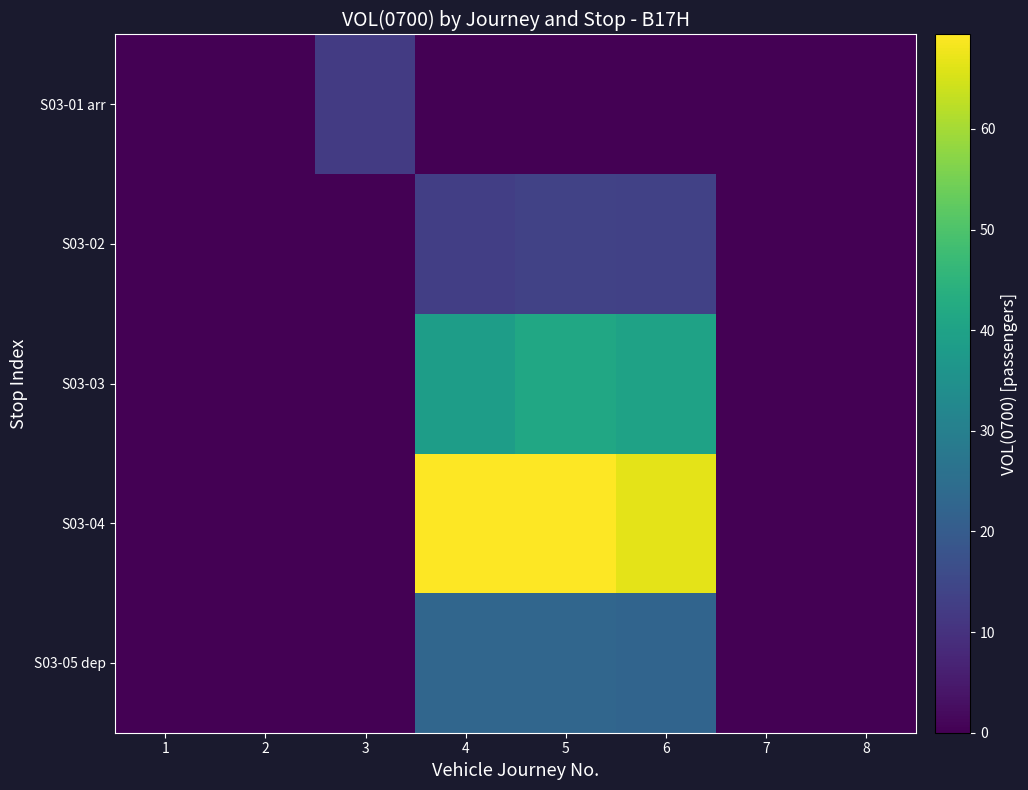

At how many categories does at least one series exceed 9?

4